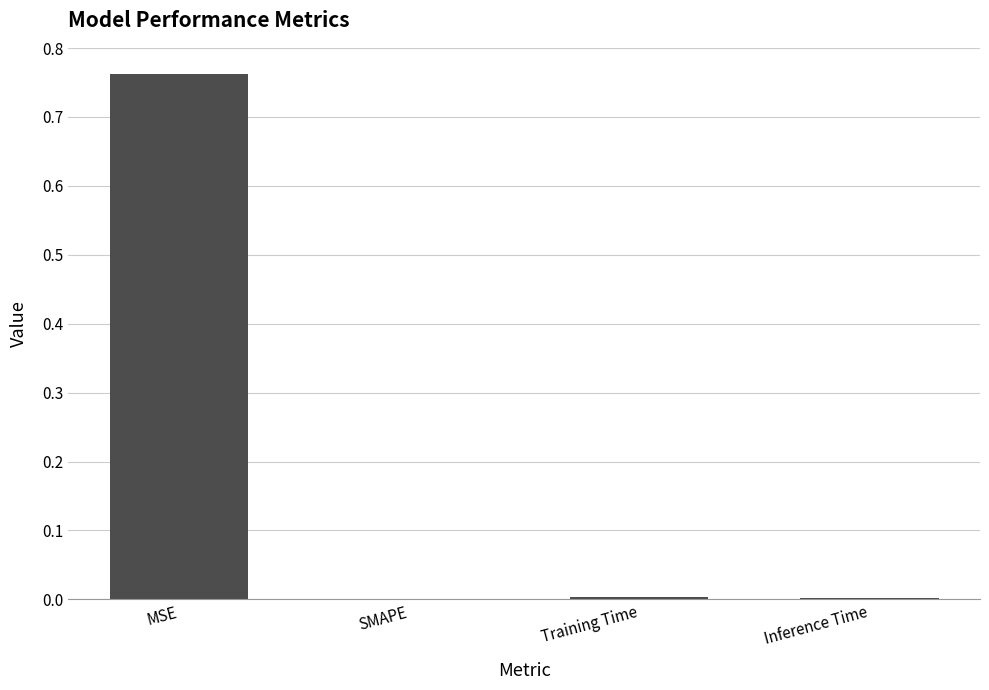

The value at MSE is 0.2. True or false?

False